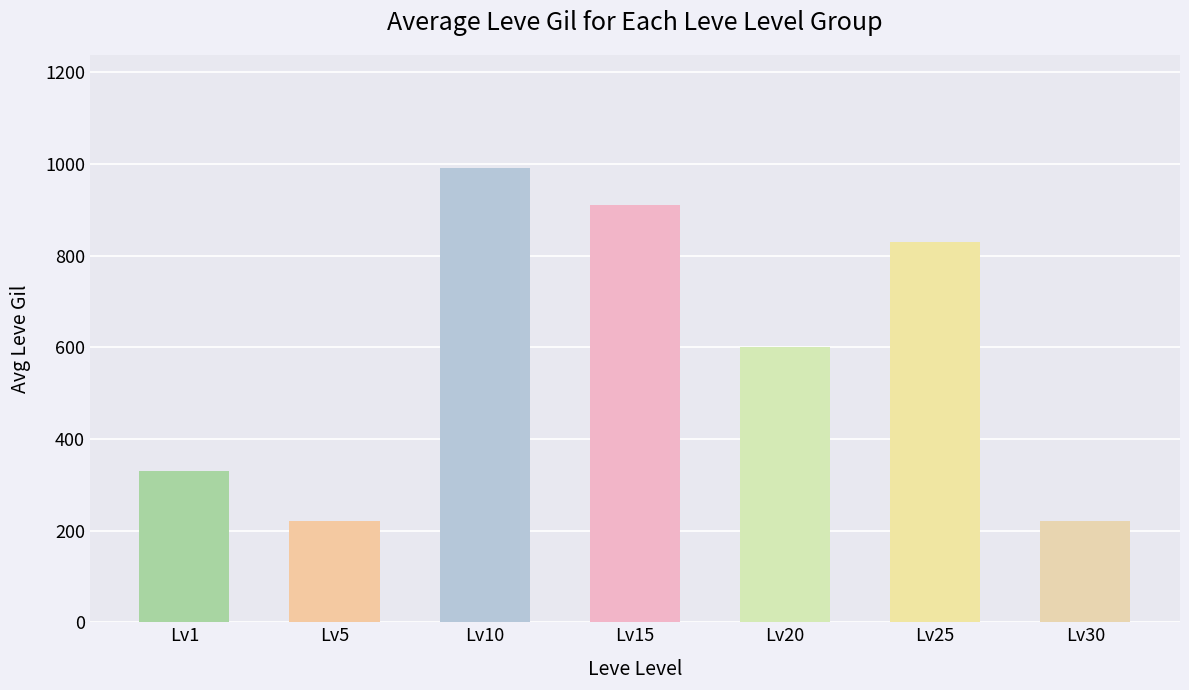

Does the chart contain stacked bars?

No